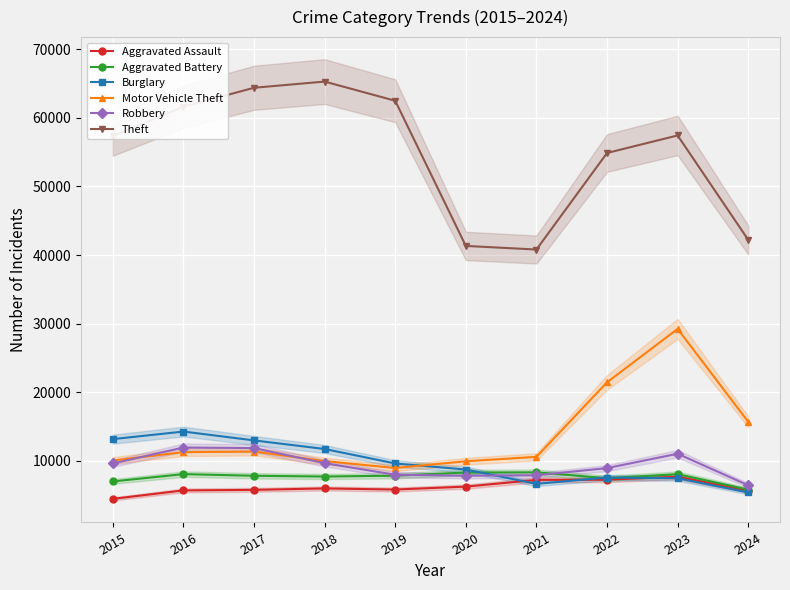

In Theft, how many points are higher than both neighbors (excluding endpoints)?

2